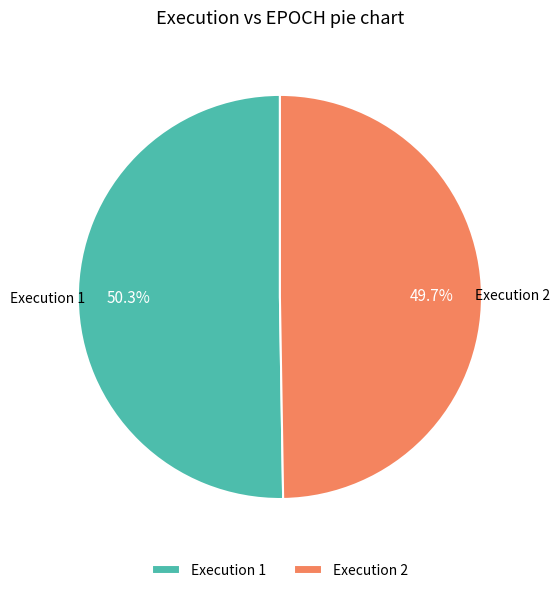

To the nearest percent, what is the average slice percentage?

50%